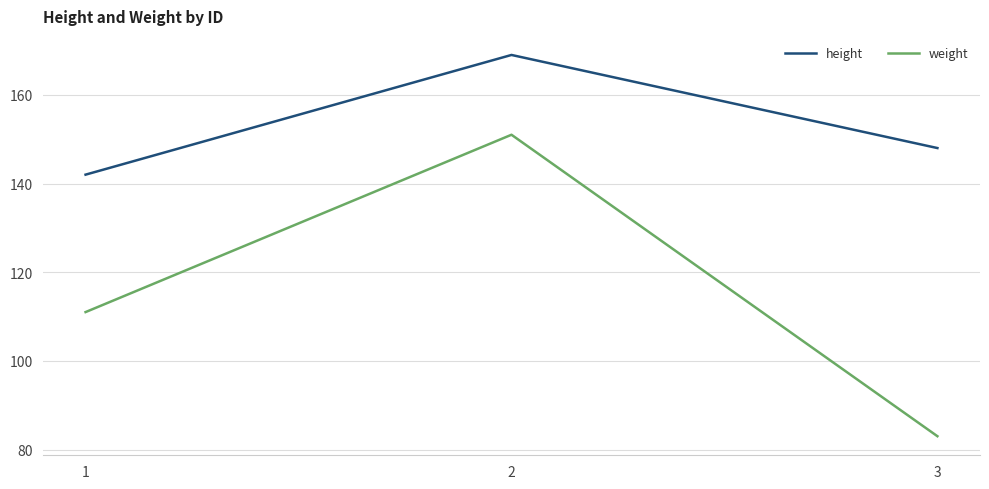

Count the height values in the range 142 to 169.

3